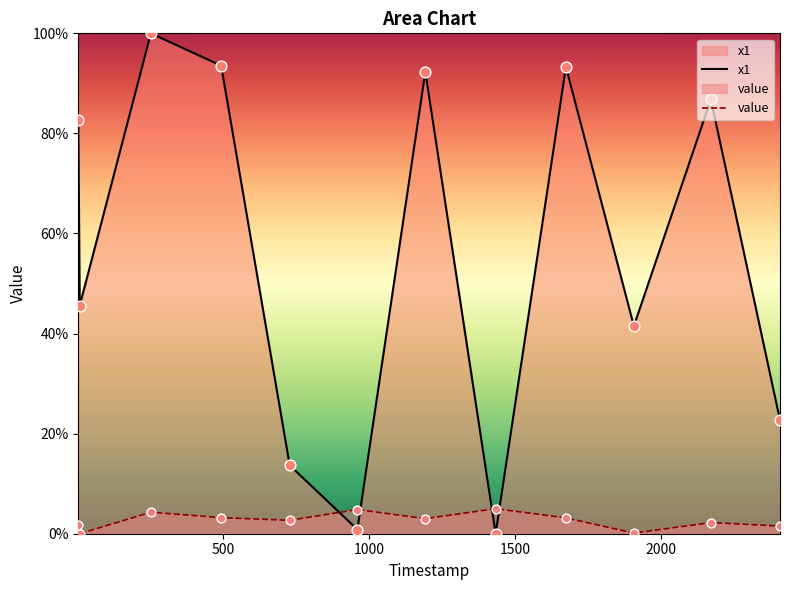

What are all the series names shown in the legend?

x1, value